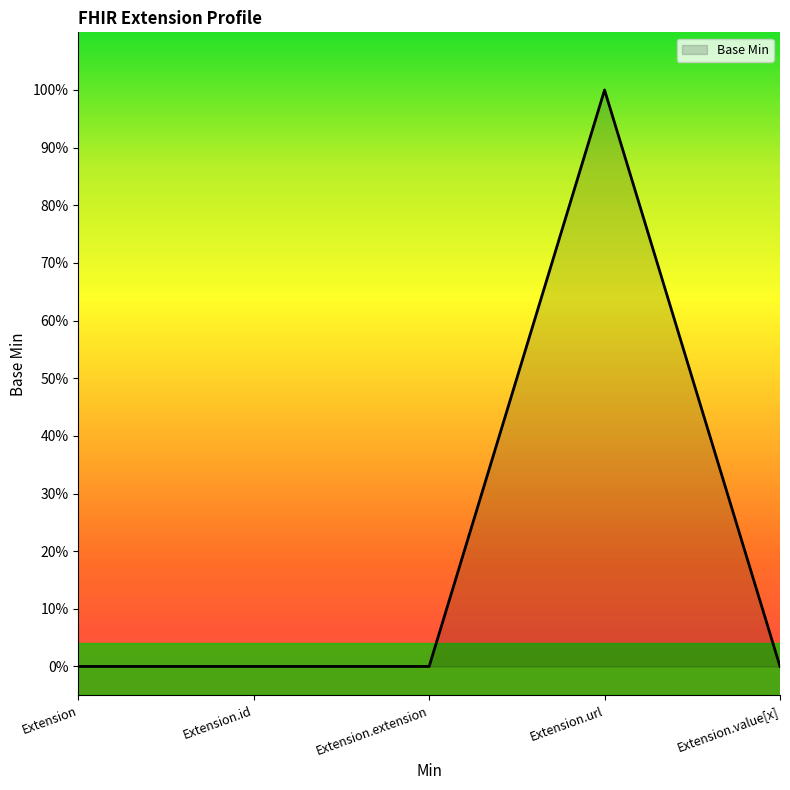

Does the chart display data point markers on the line(s)?

No